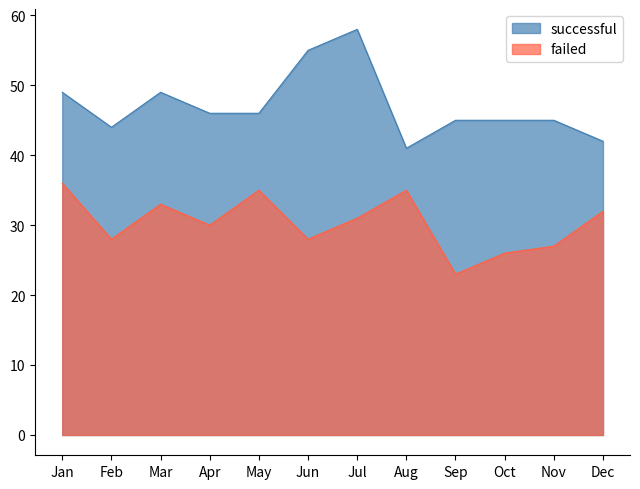

At which label is failed closest to 29?

Feb